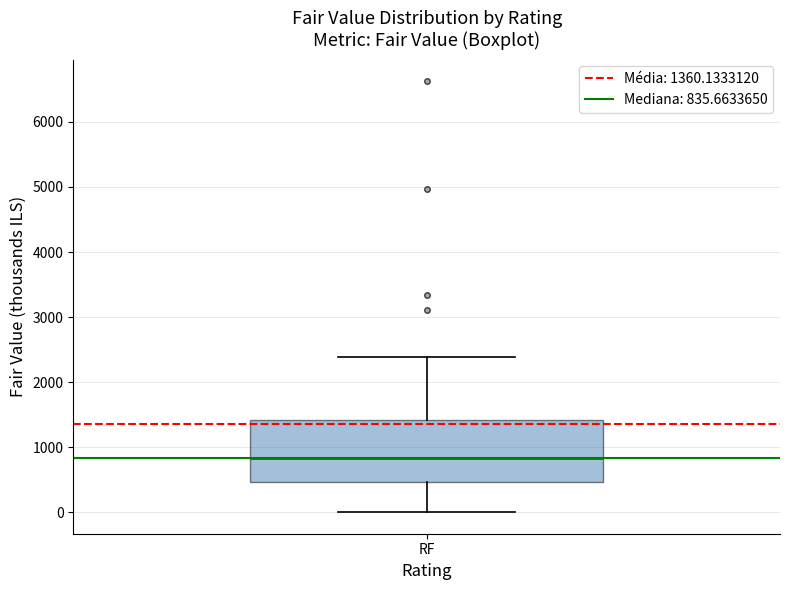

Transcribe this box plot: give where the median line is, the range the box spans, and where the two whiskers end, as read against the y-axis. The values are not printed on the chart, so give them approximately, as read against the axis.

median 800, box 500 to 1400, whiskers 0 to 2400